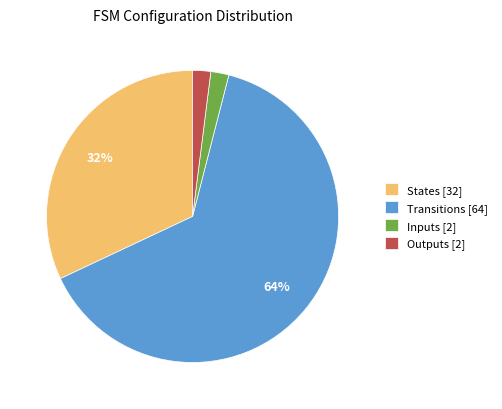

What is the largest slice in the pie chart?

Transitions [64]